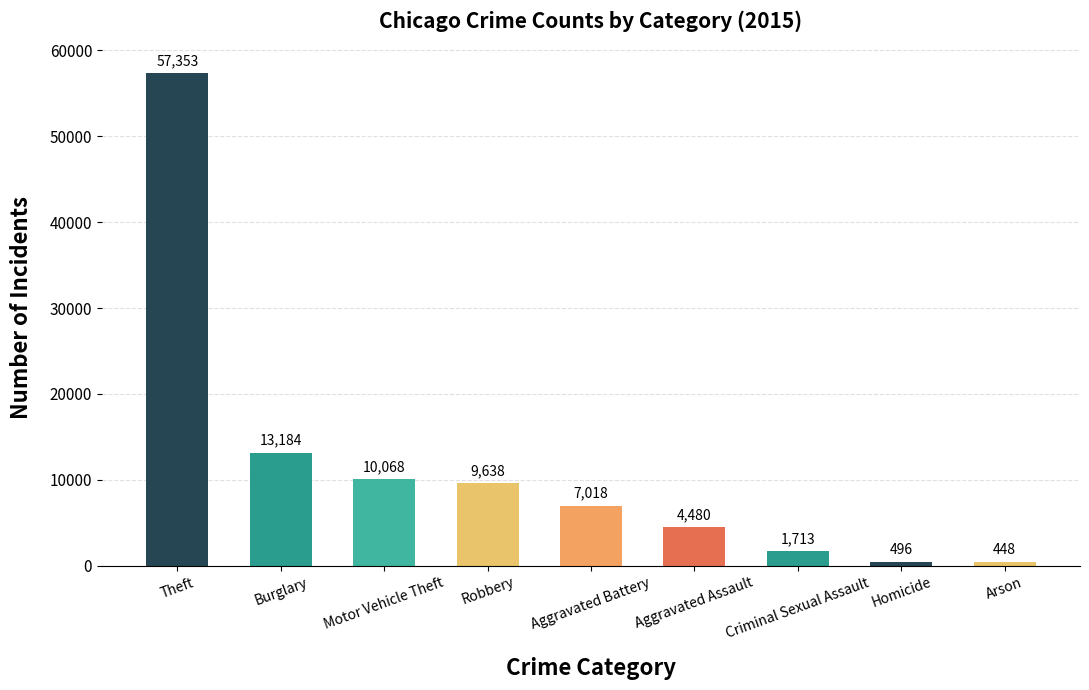

What is the average value?

11600